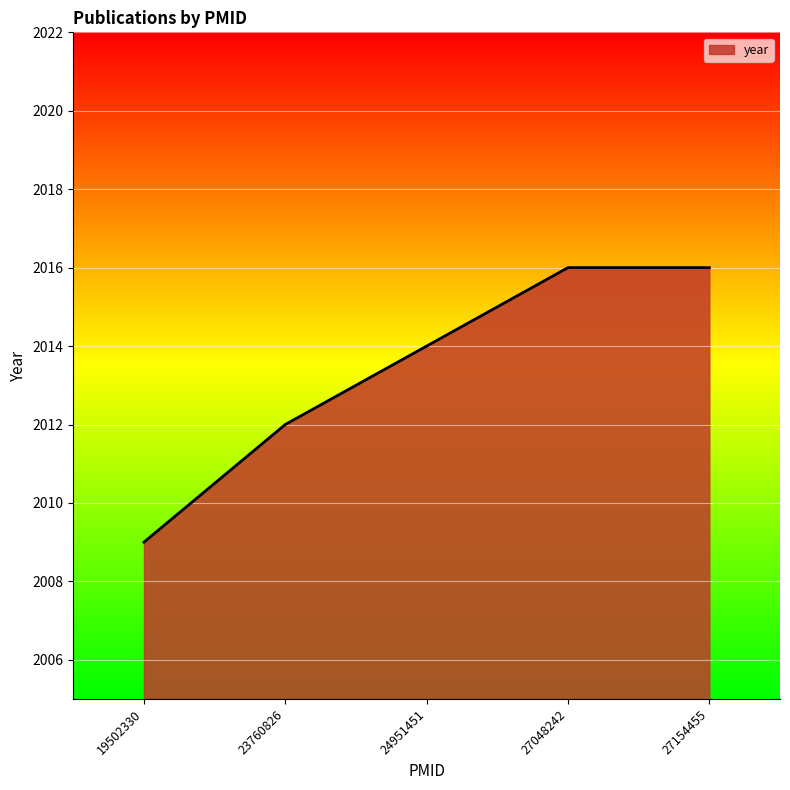

Approximately how many times larger is the value at 23760826 compared to 24951451?

1.0